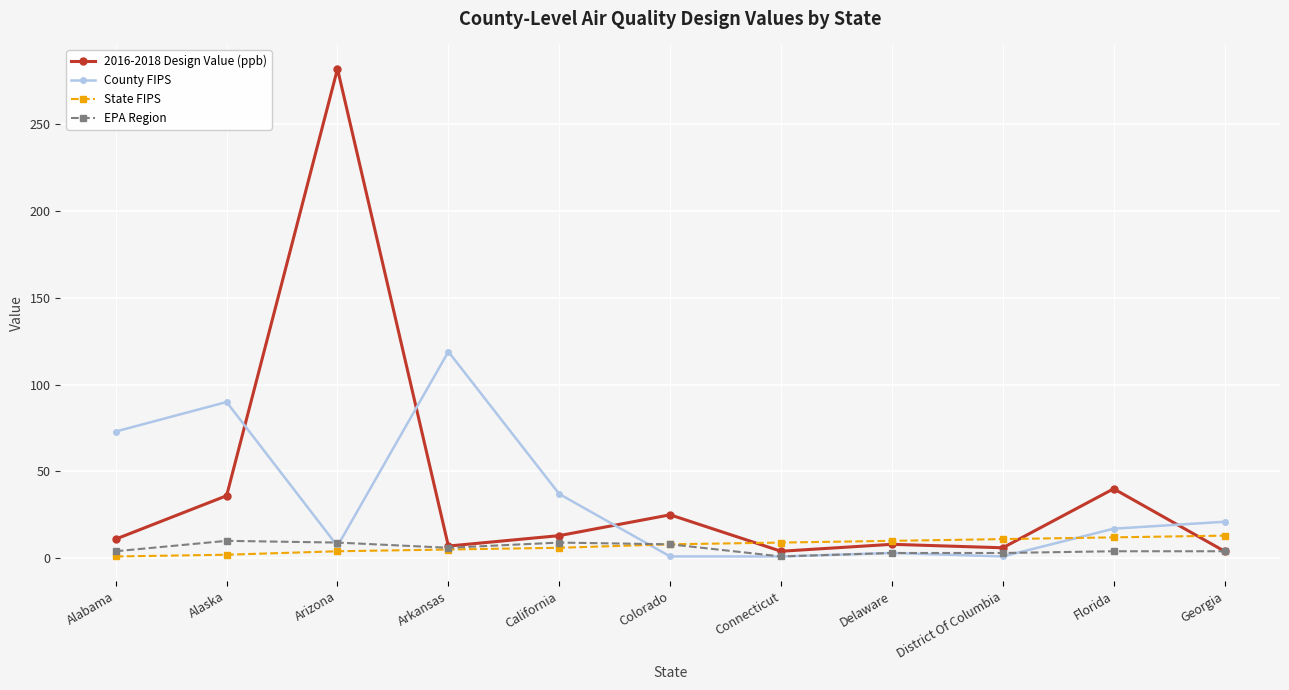

True or false: County FIPS and EPA Region intersect in this chart.

True